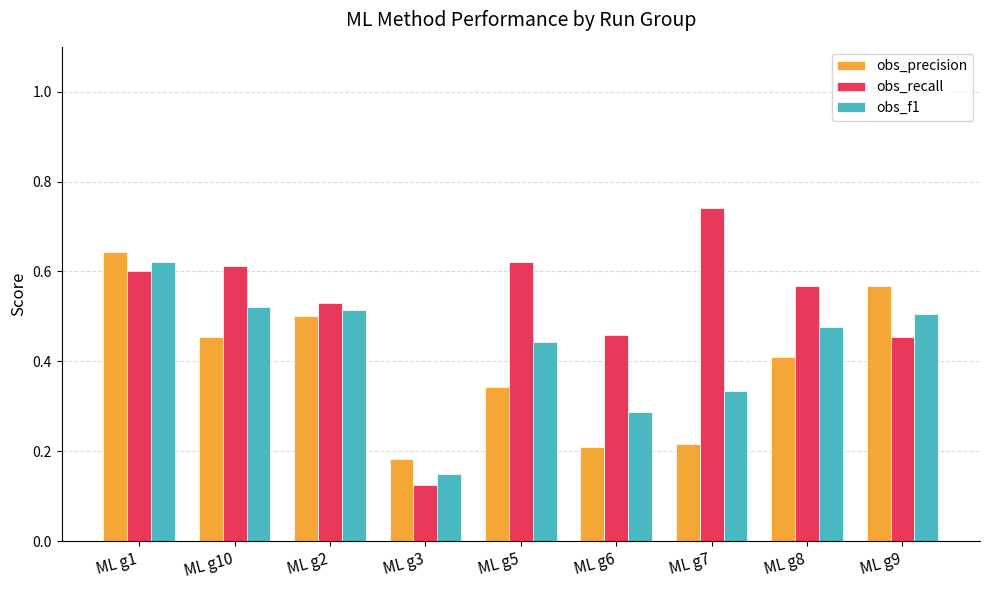

What is the sum of the obs_f1 values at ML g8 and ML g5?

0.9